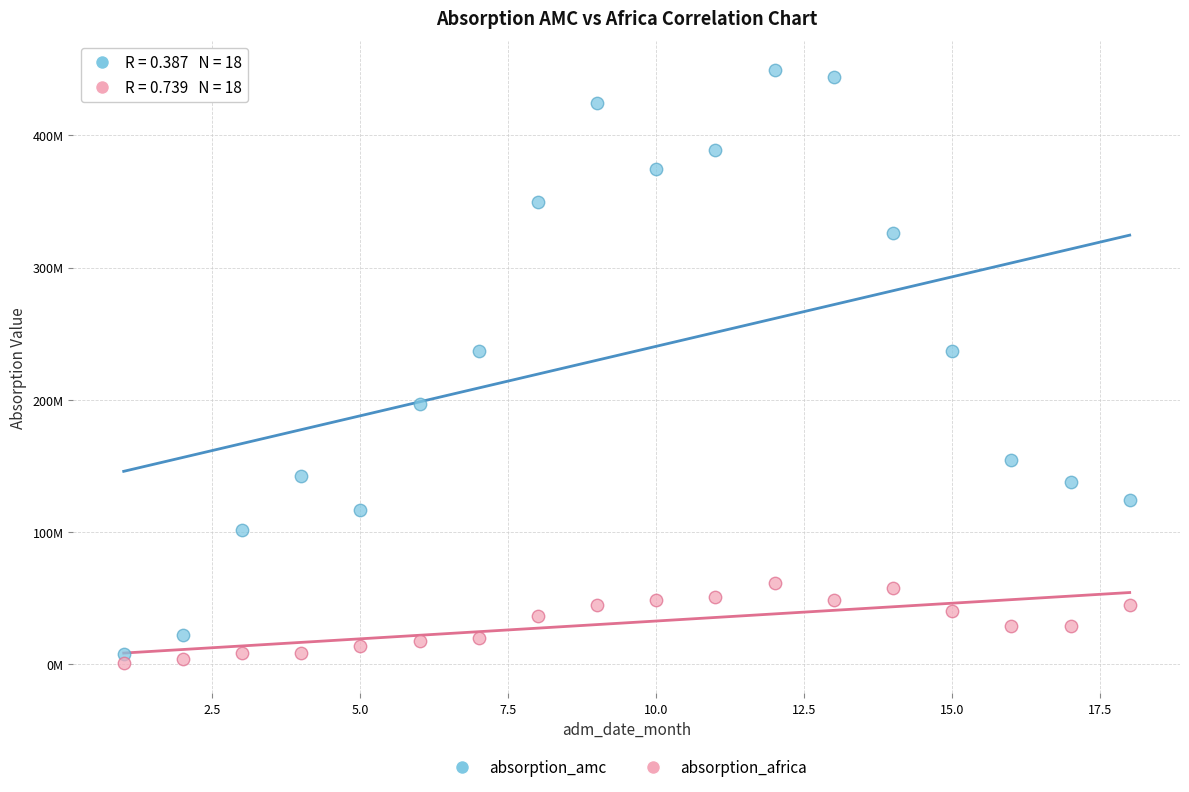

Which series has the widest spread of Y values?

absorption_amc